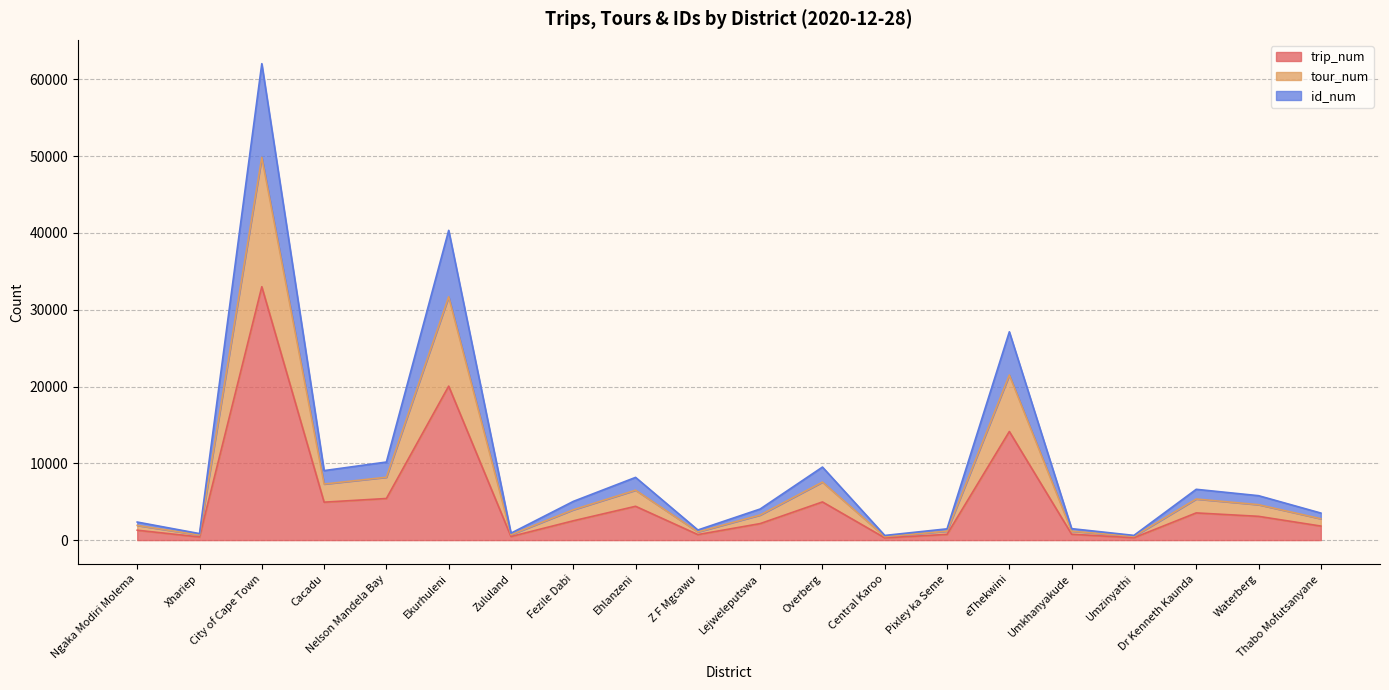

What is the maximum value for trip_num?

32996